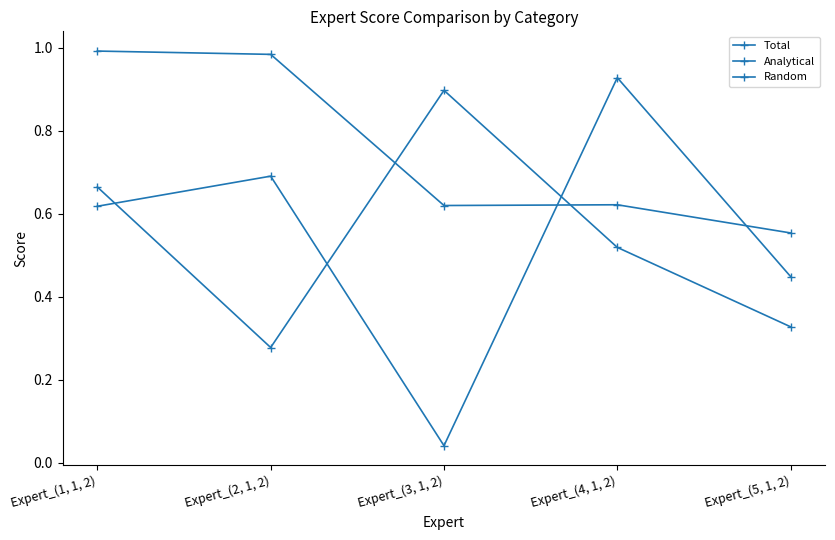

Is it true that Total equals 1.0 at Expert_(2, 1, 2)?

True